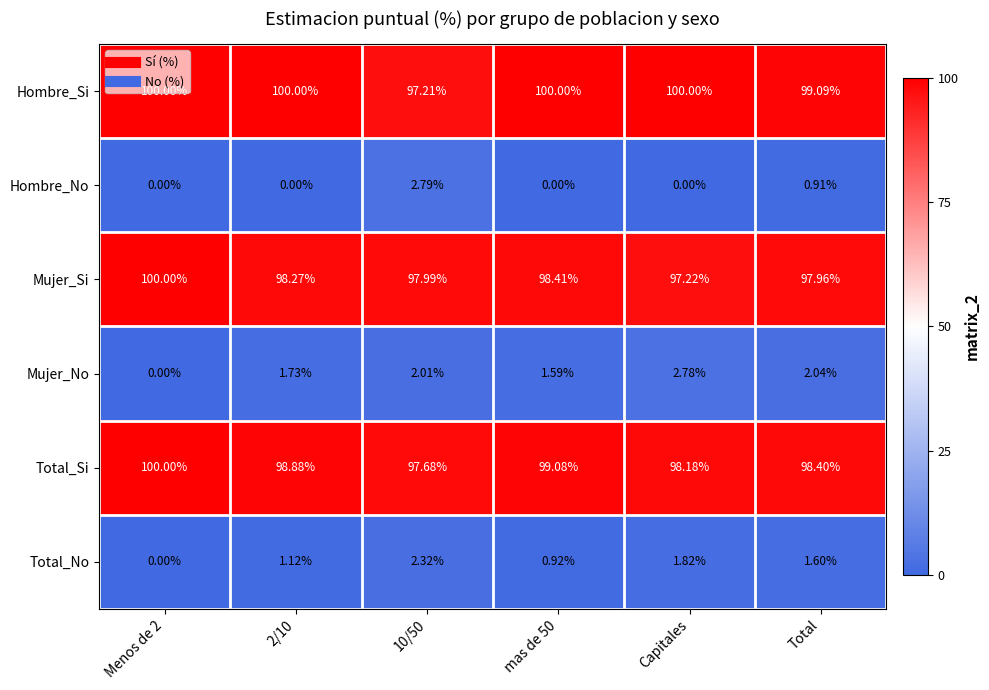

Which series has the largest total across all categories?

Hombre_Si